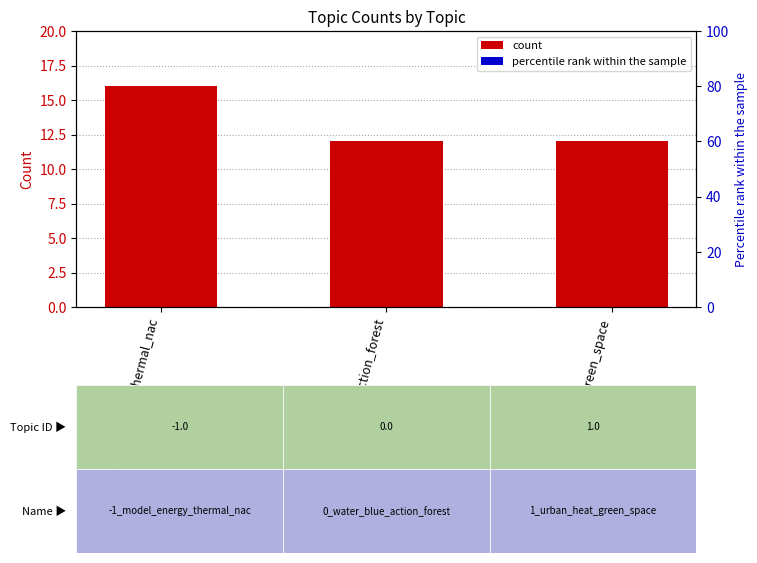

What is the maximum value shown in the chart?

16